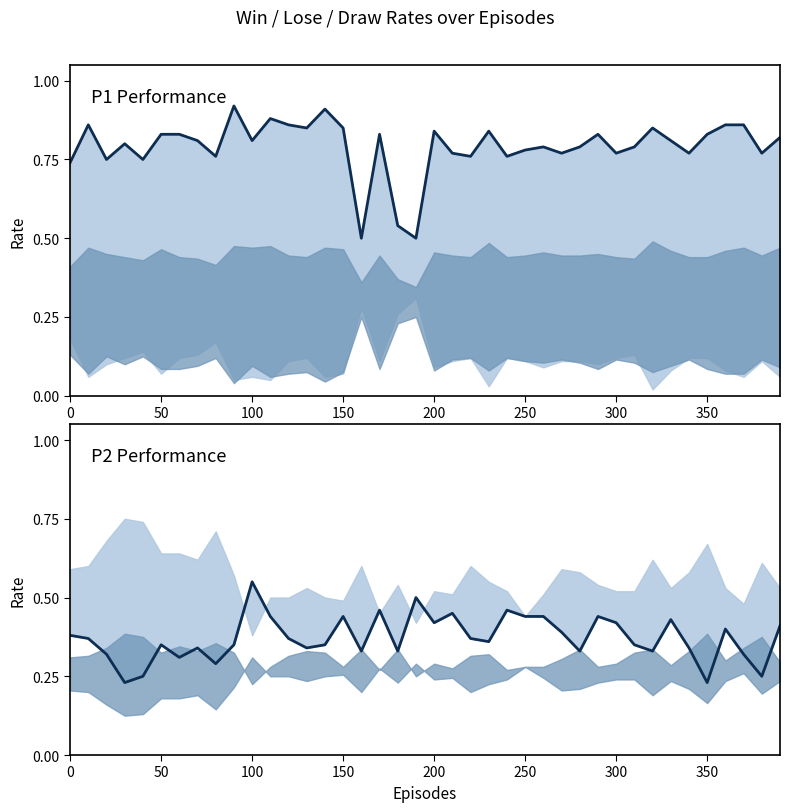

True or false: P1-Win has more than 2 points higher than both neighbors.

True